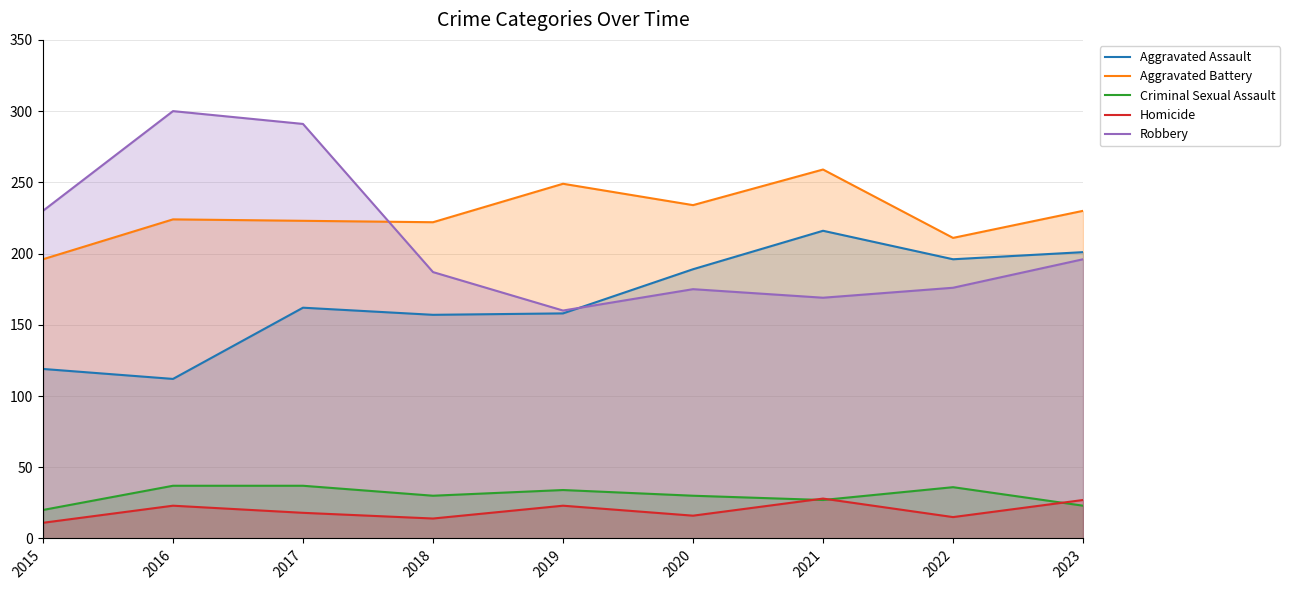

At which label is Criminal Sexual Assault closest to 28?

2021